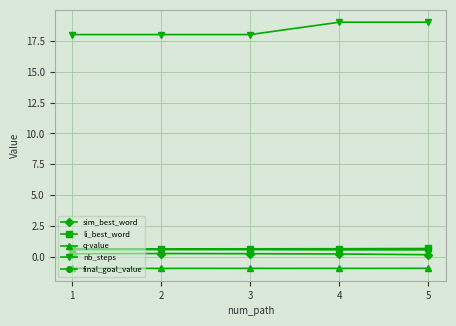

Which series has the widest spread of values?

nb_steps